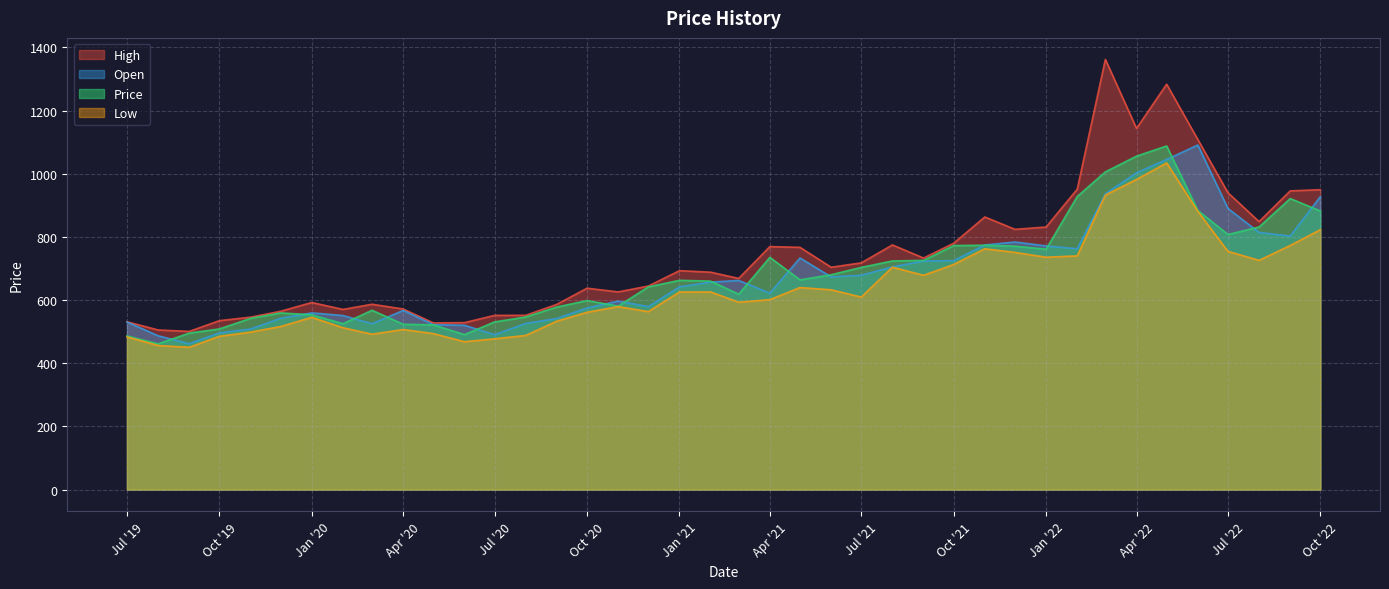

The Open series shows 802.8 at 09/01/2022. True or false?

True